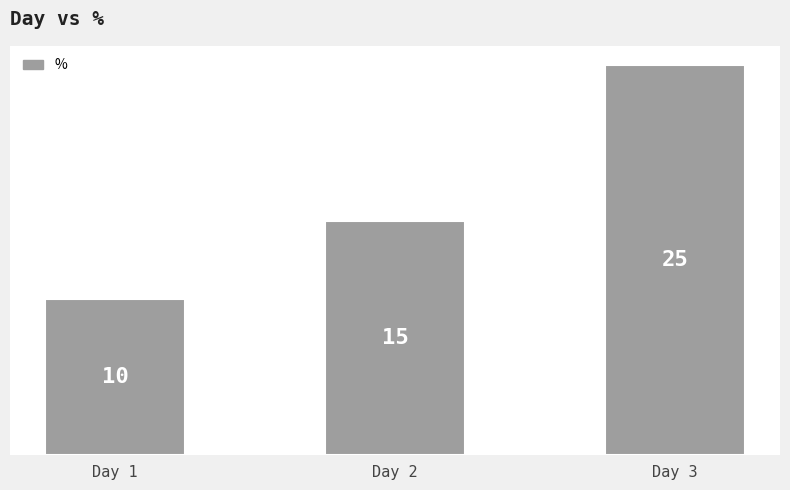

What is the difference between the maximum and minimum values?

15